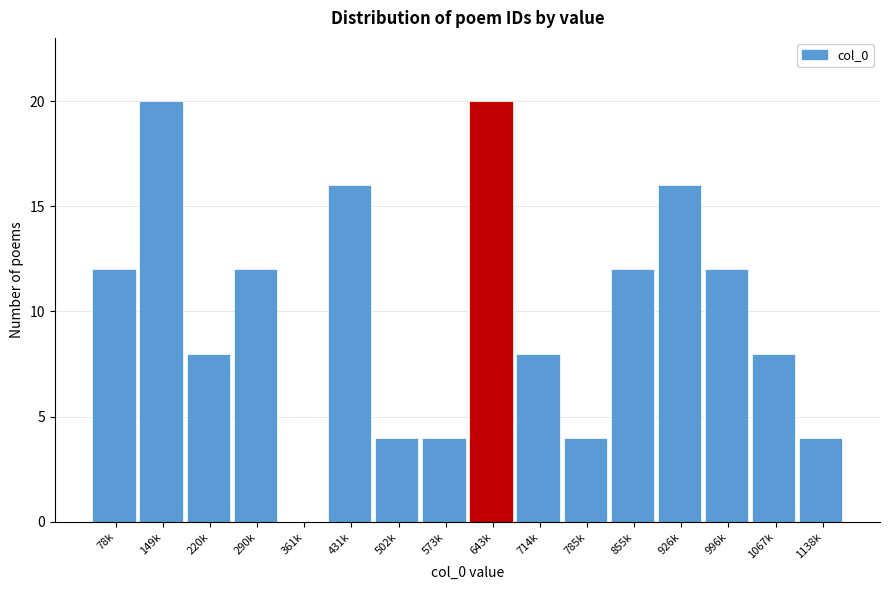

Reading left to right, transcribe all the data shown in this chart.

78k=12	149k=20	220k=8	290k=12	361k=0	431k=16	502k=4	573k=4	643k=20	714k=8	785k=4	855k=12	926k=16	996k=12	1067k=8	1138k=4